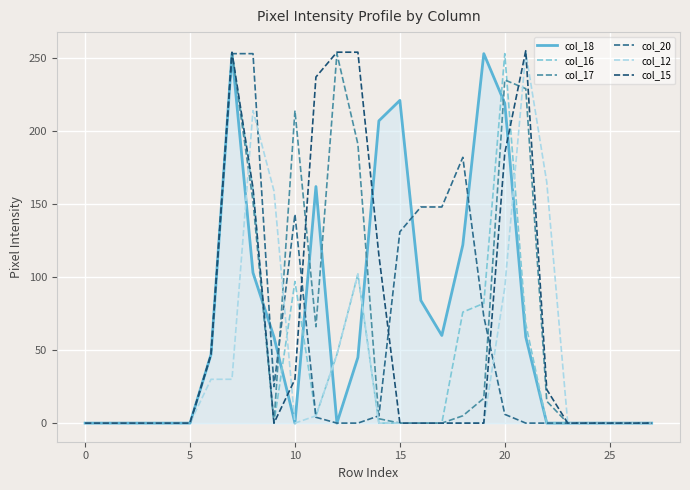

What is the maximum value for col_20?

253